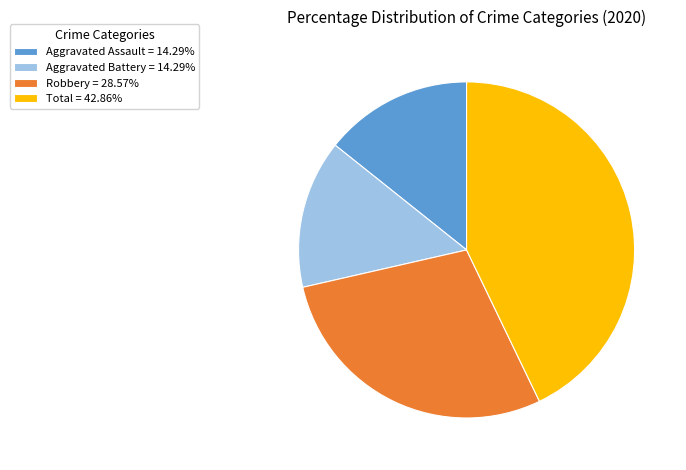

Is Robbery = 28.57% the majority of the pie?

No